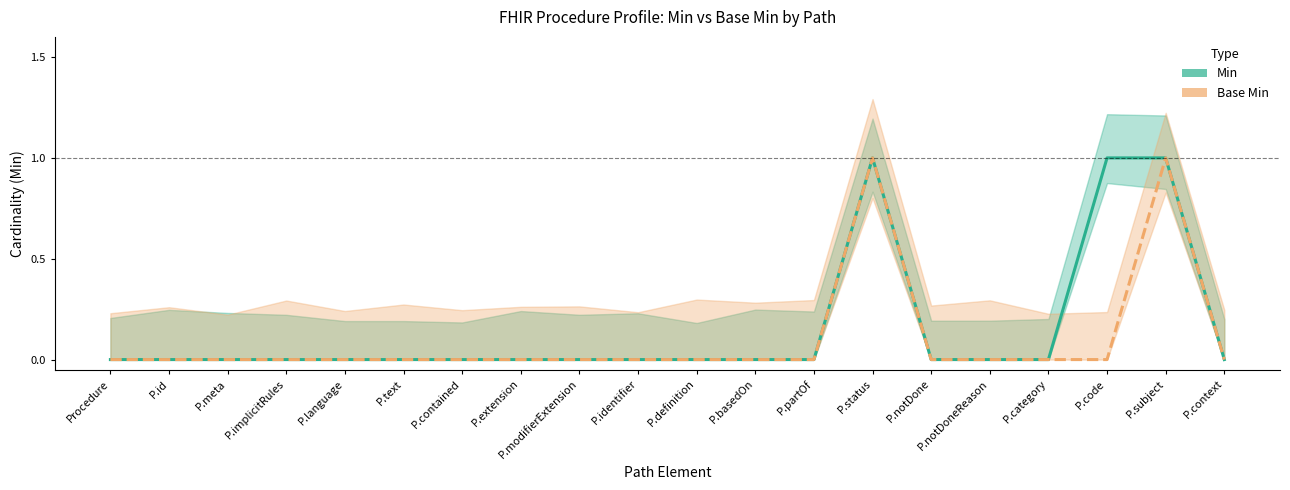

Rank the series by their average value, from highest to lowest.

Min, Base Min